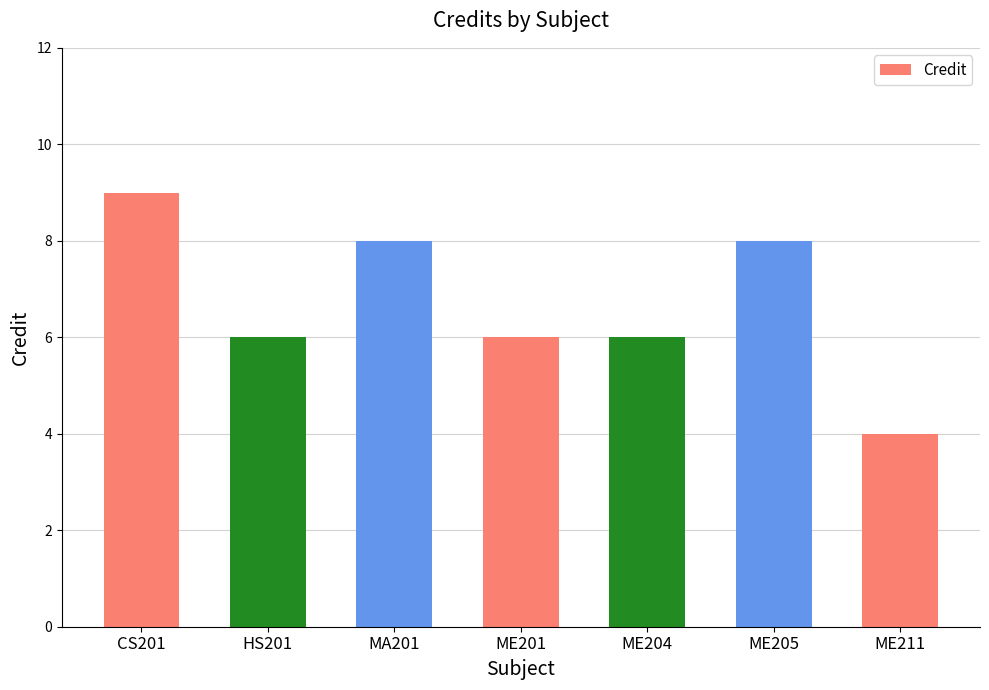

Which label corresponds to the largest value in the chart?

CS201